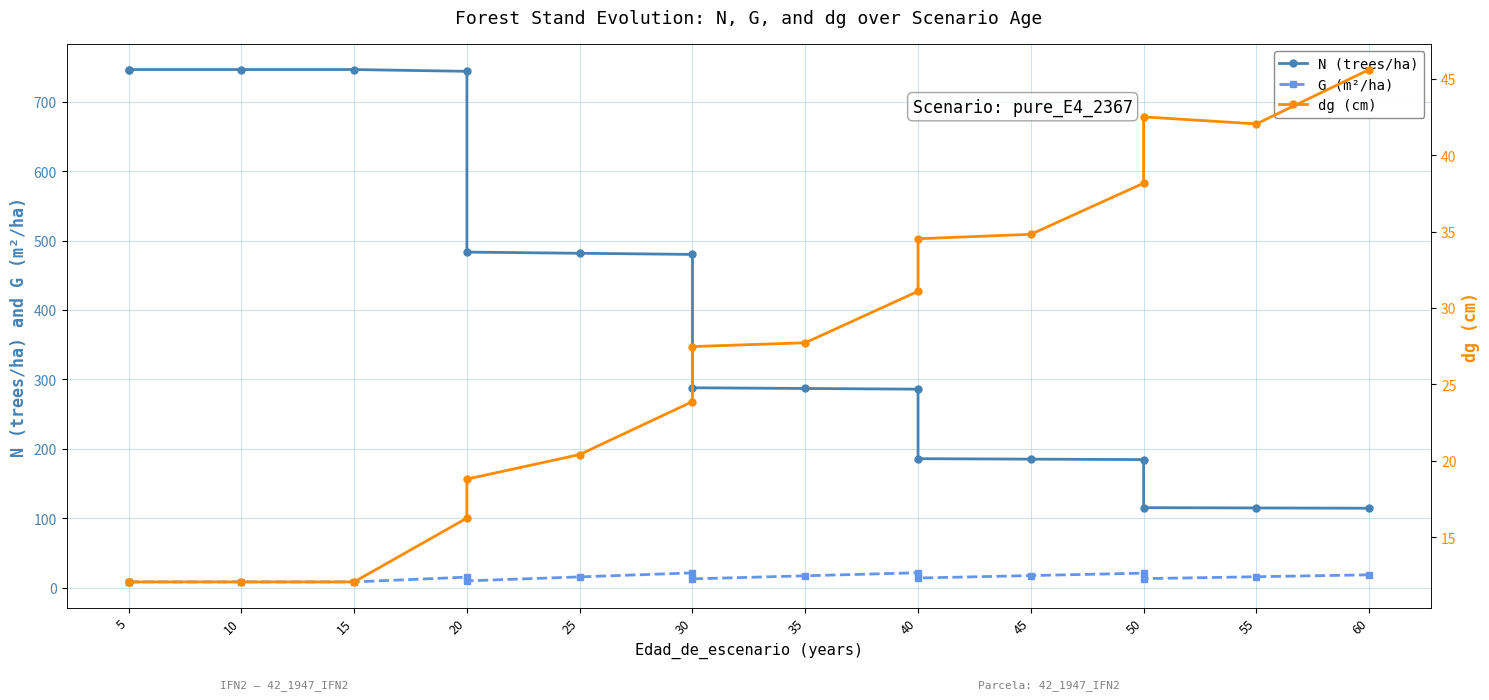

What is the difference between the maximum and minimum values in the G (m²/ha) series?

13.2